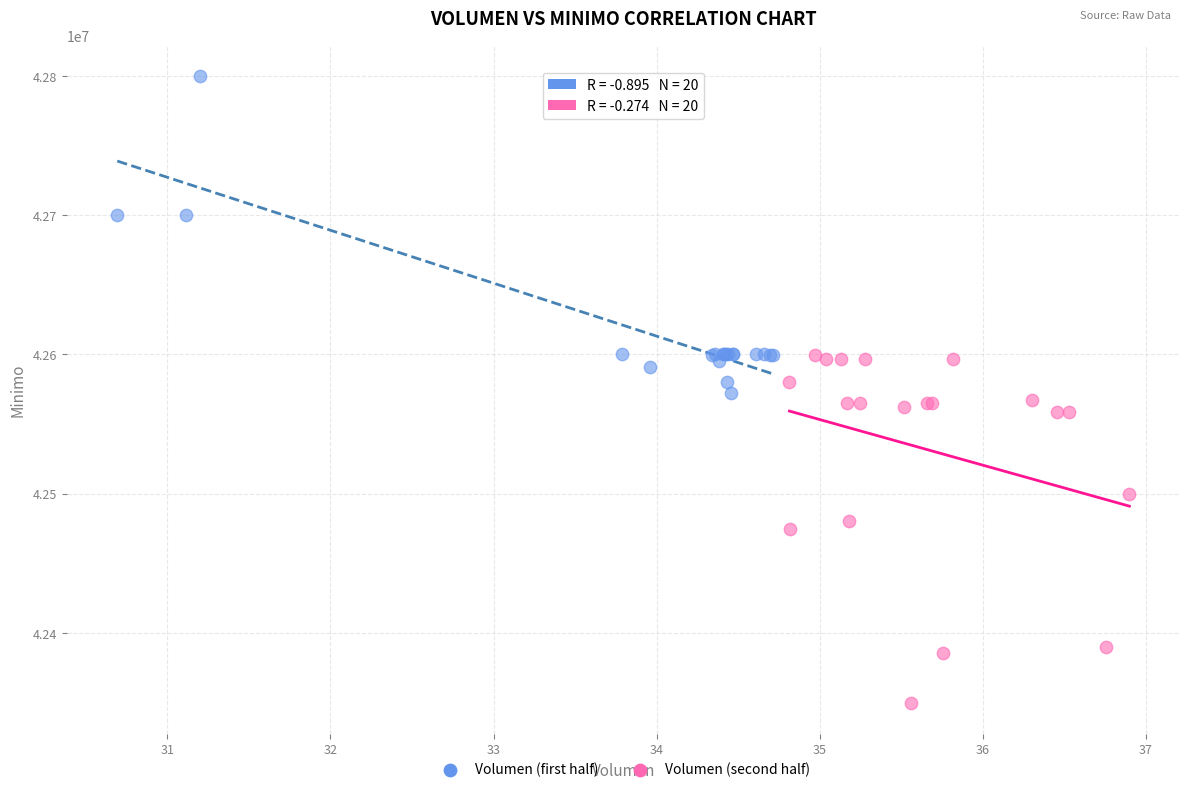

Which series reaches the minimum Y coordinate?

Volumen (second half)